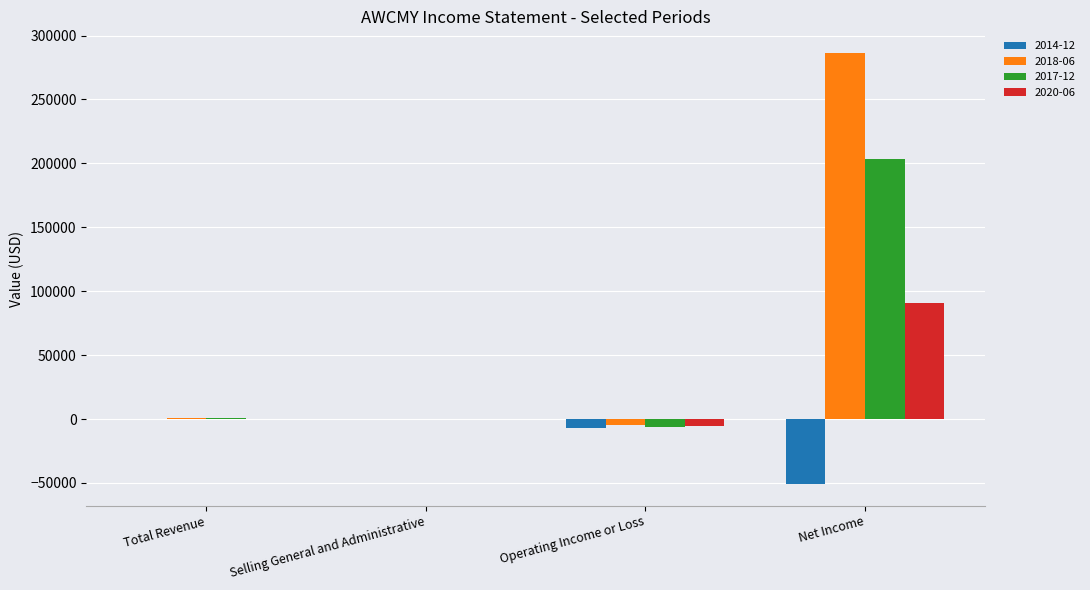

Which label corresponds to the largest value in the chart?

Net Income